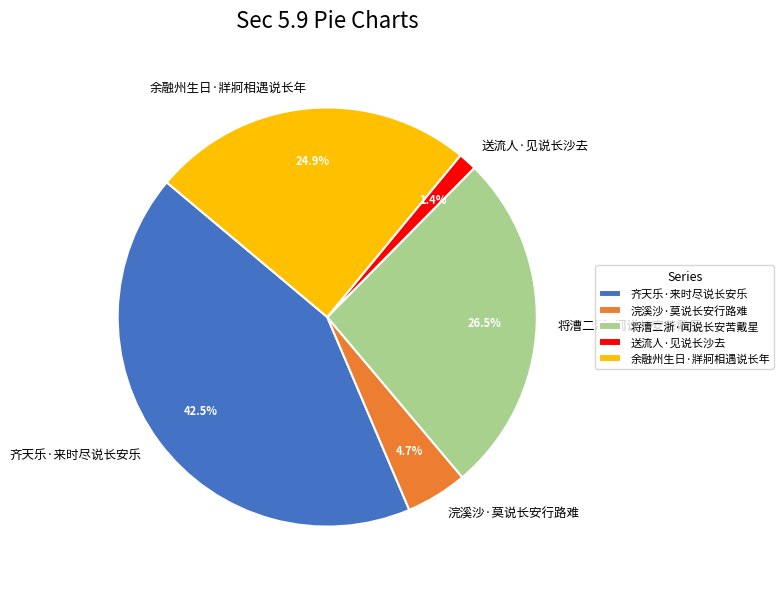

To the nearest percent, what is the difference between the 齐天乐·来时尽说长安乐 and 将漕二浙·闻说长安苦戴星 slice percentages?

16%